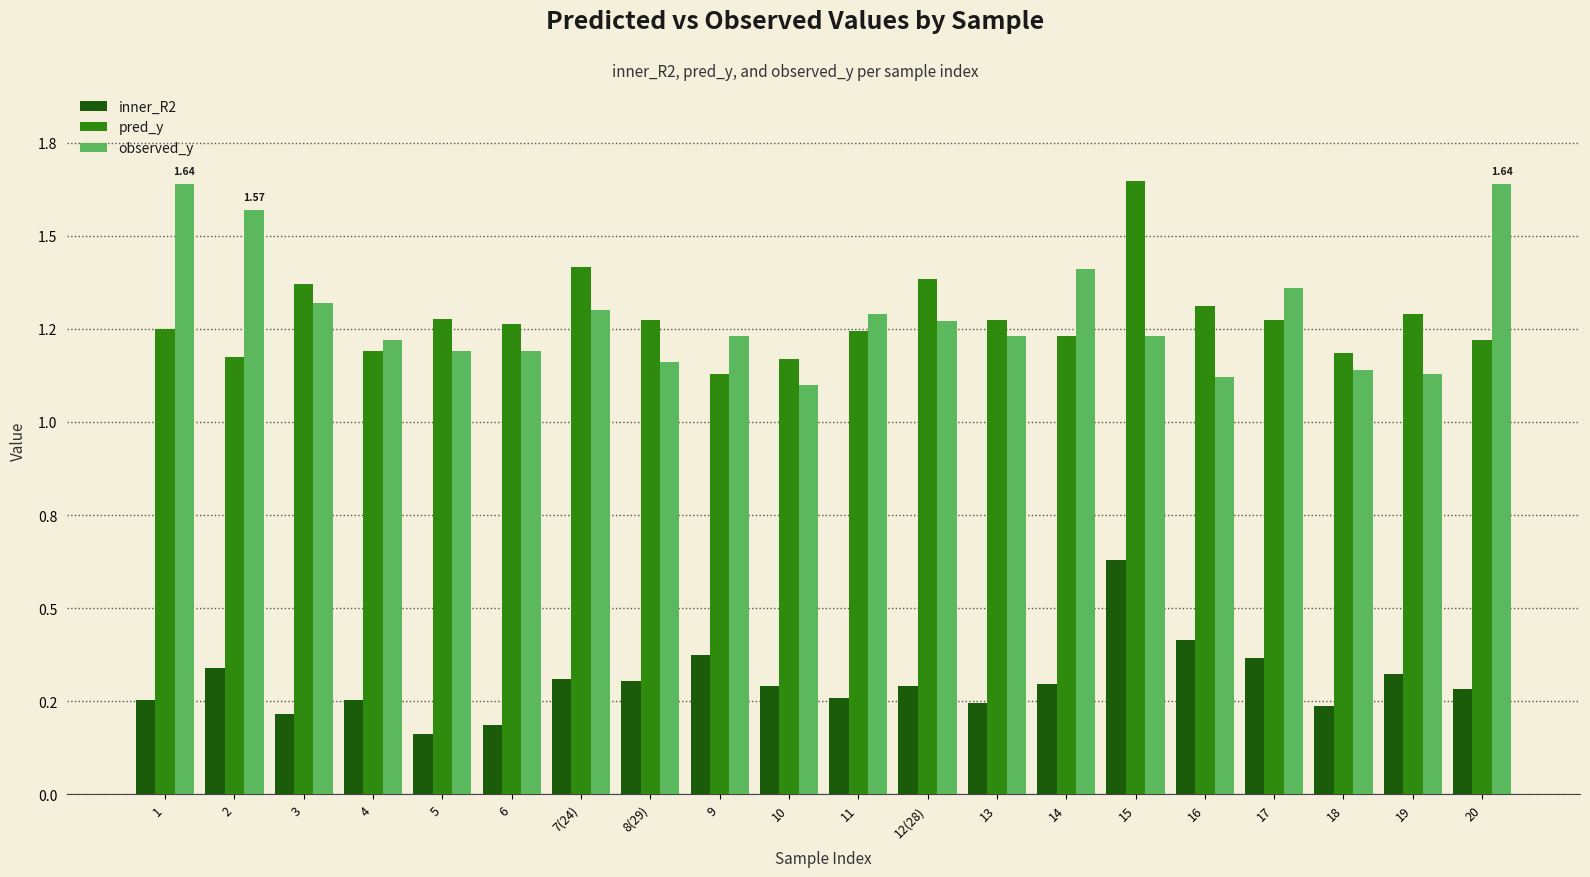

What are all the series names shown in the legend?

inner_R2, pred_y, observed_y